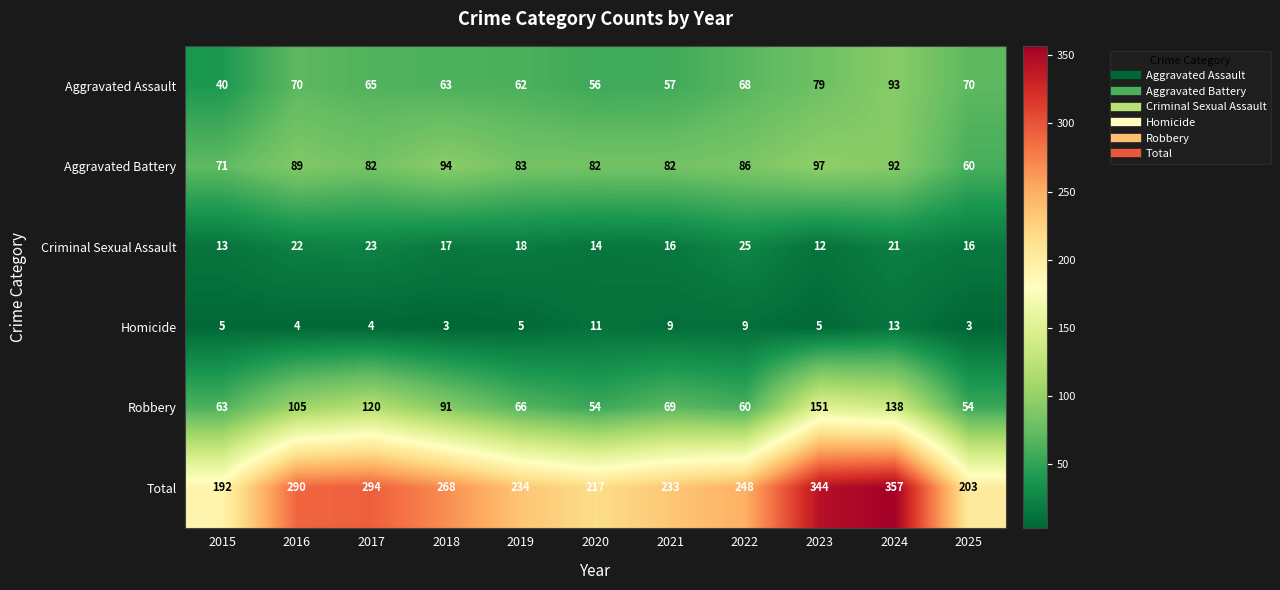

At which label does Aggravated Battery first exceed 83?

2016